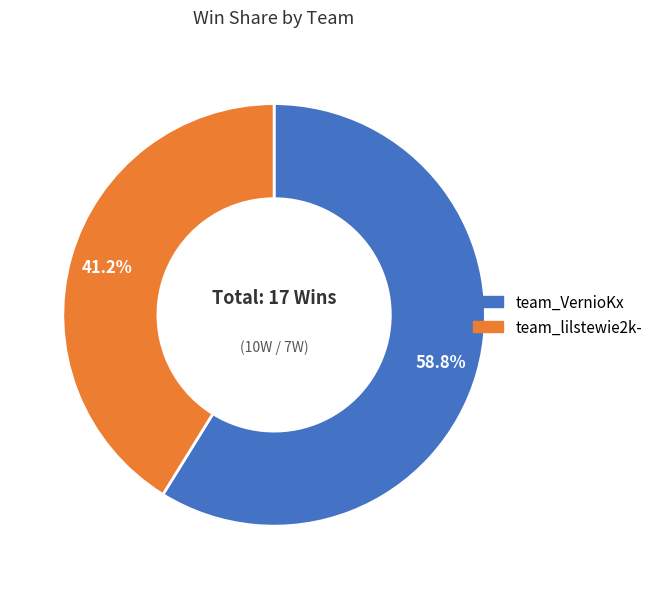

How many slices are in this pie chart?

2